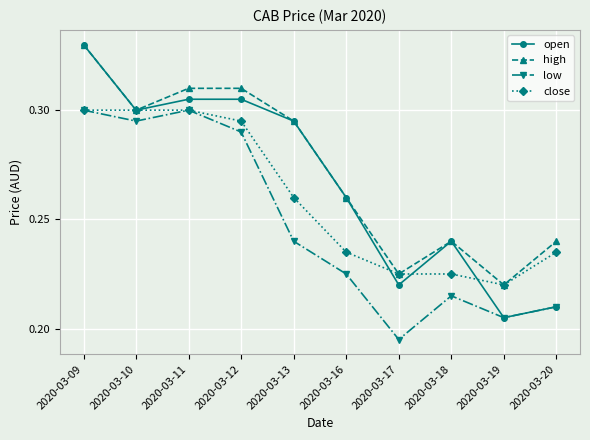

Which series has the widest spread of values?

open